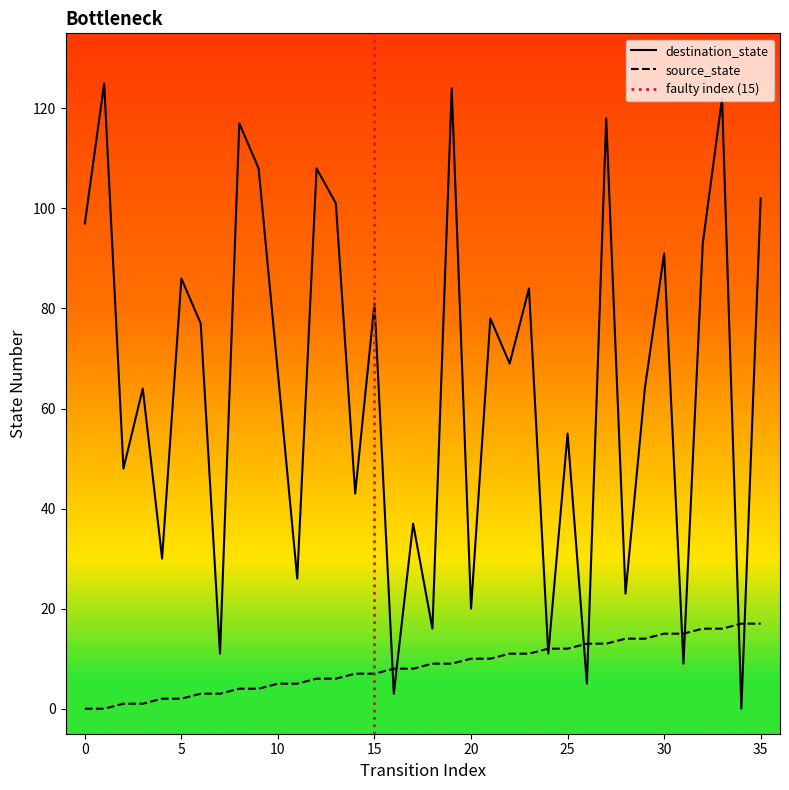

Which series changed the most between 3 and 15?

destination_state